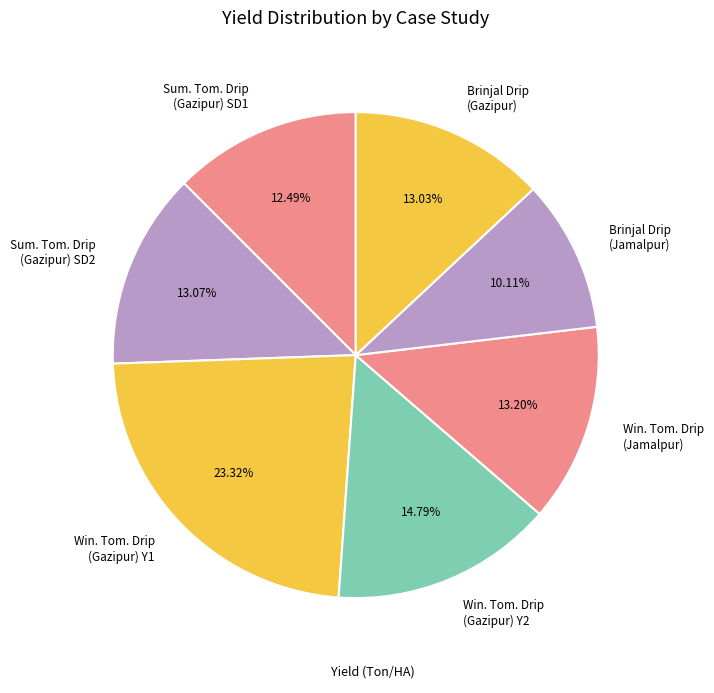

Do Win. Tom. Drip (Jamalpur) and Brinjal Drip (Gazipur) together represent more than half of the pie?

No